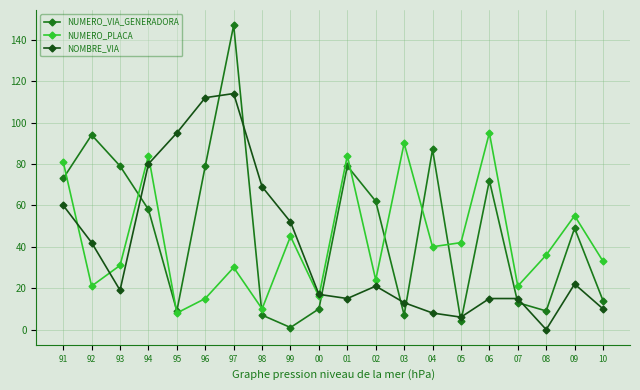

List the series in order of their peak value, highest first.

NUMERO_VIA_GENERADORA, NOMBRE_VIA, NUMERO_PLACA